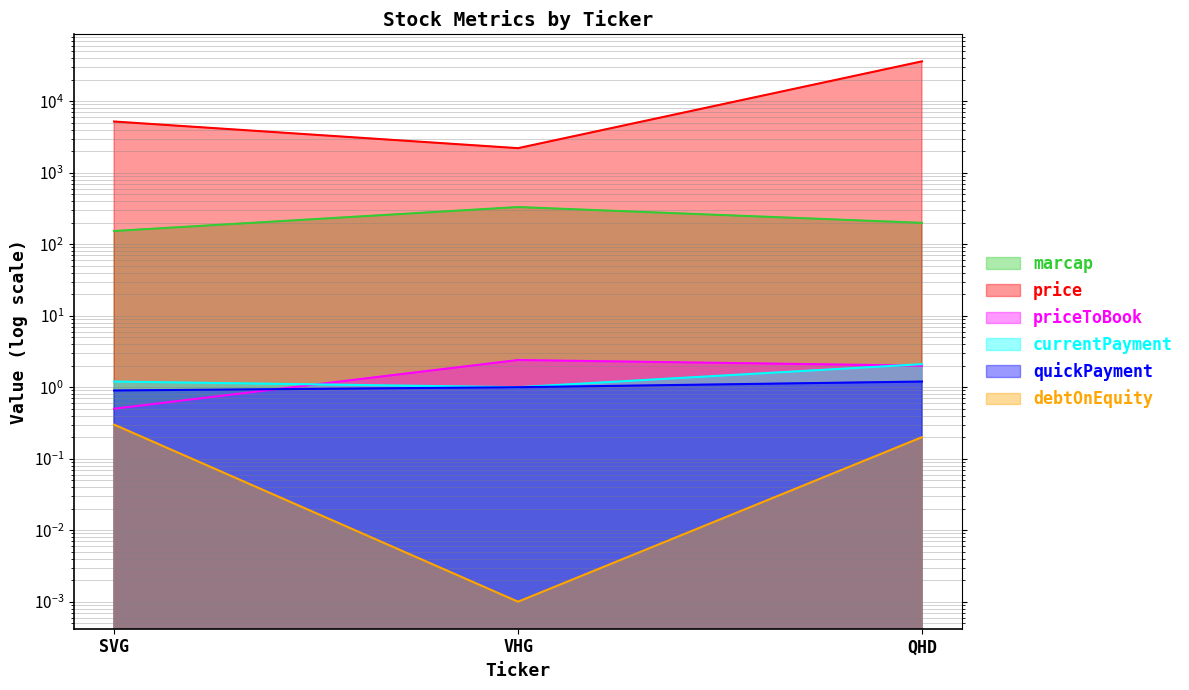

True or false: currentPayment has a value of 0.4 at SVG.

False